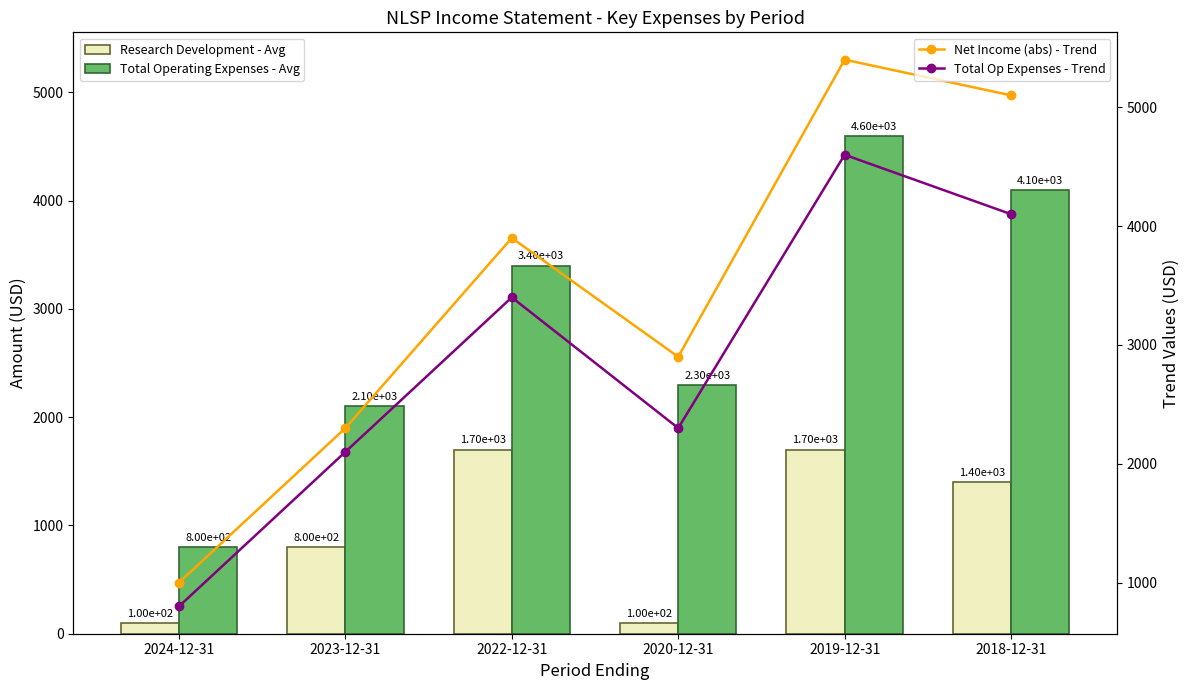

What are all the series names shown in the legend?

Research Development - Avg, Total Operating Expenses - Avg, Net Income (abs) - Trend, Total Op Expenses - Trend